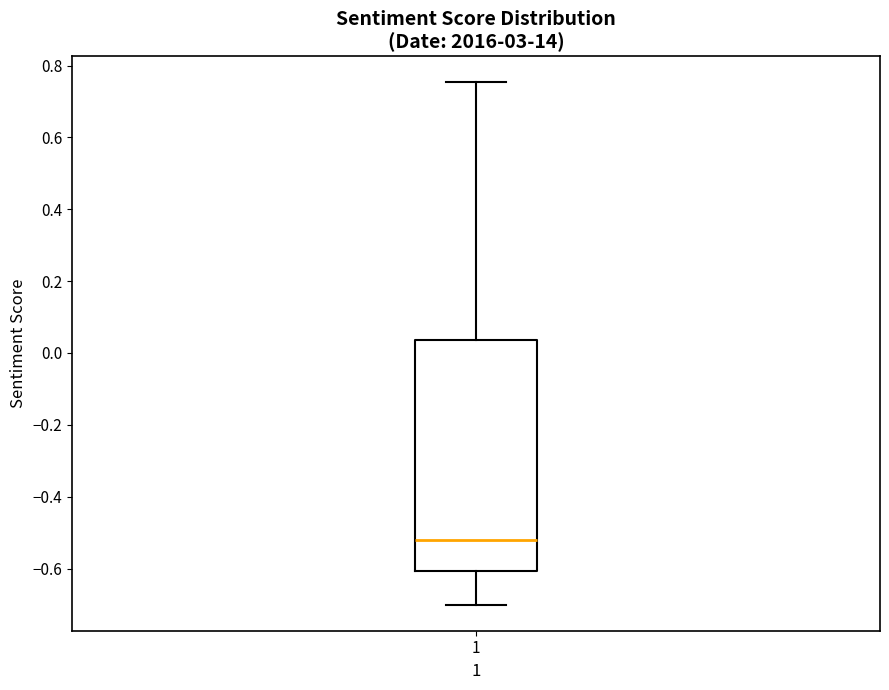

Read this box plot against the y-axis: the position of the median line, the range covered by the box, and the ends of both whiskers. The values are not printed on the chart, so give them approximately, as read against the axis.

median -0.52, box -0.60 to 0.04, whiskers -0.70 to 0.76